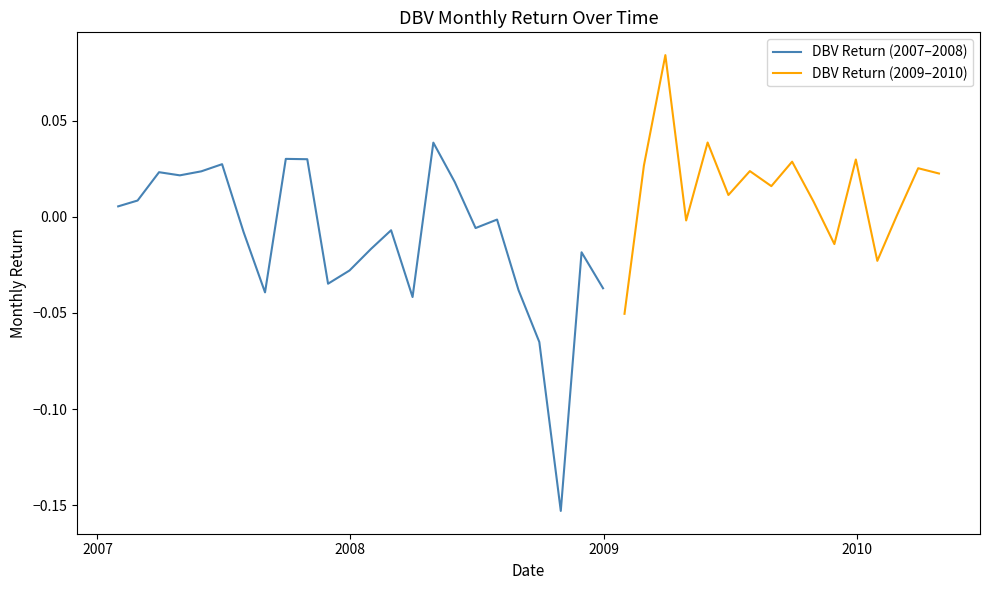

Between 4 and 27, which is larger?

4